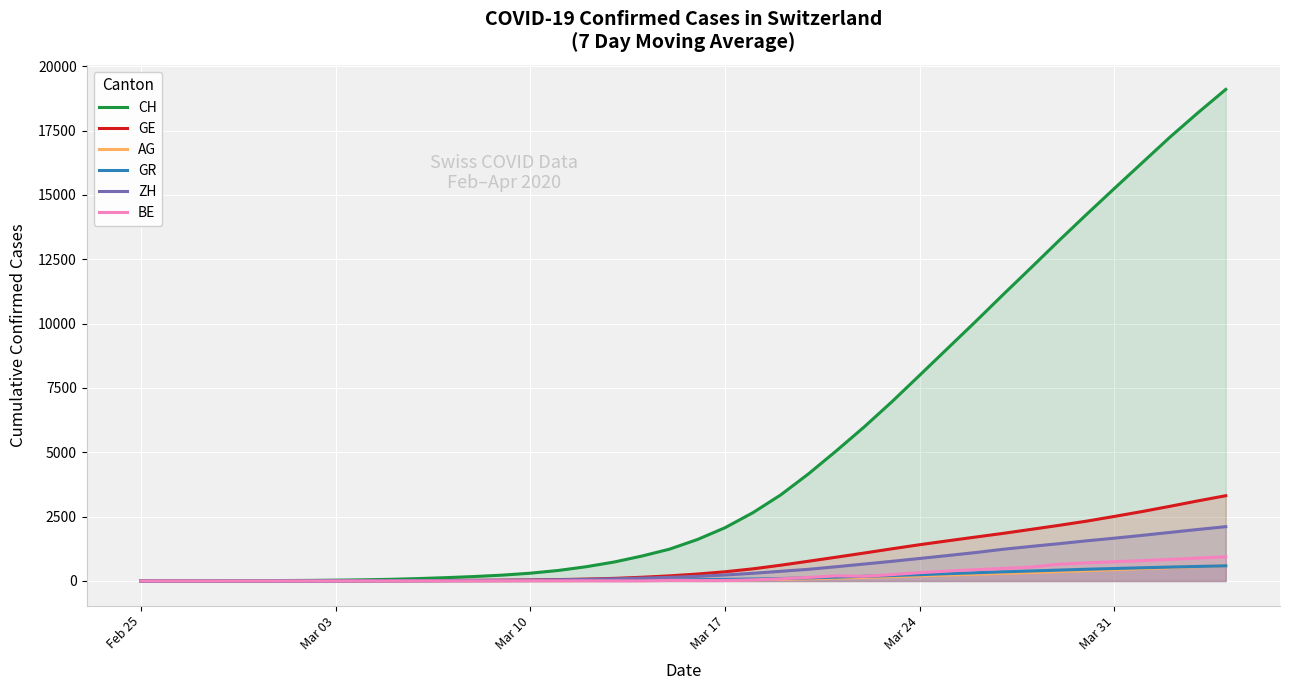

What is the difference between the maximum and minimum values in the ZH series?

2110.4